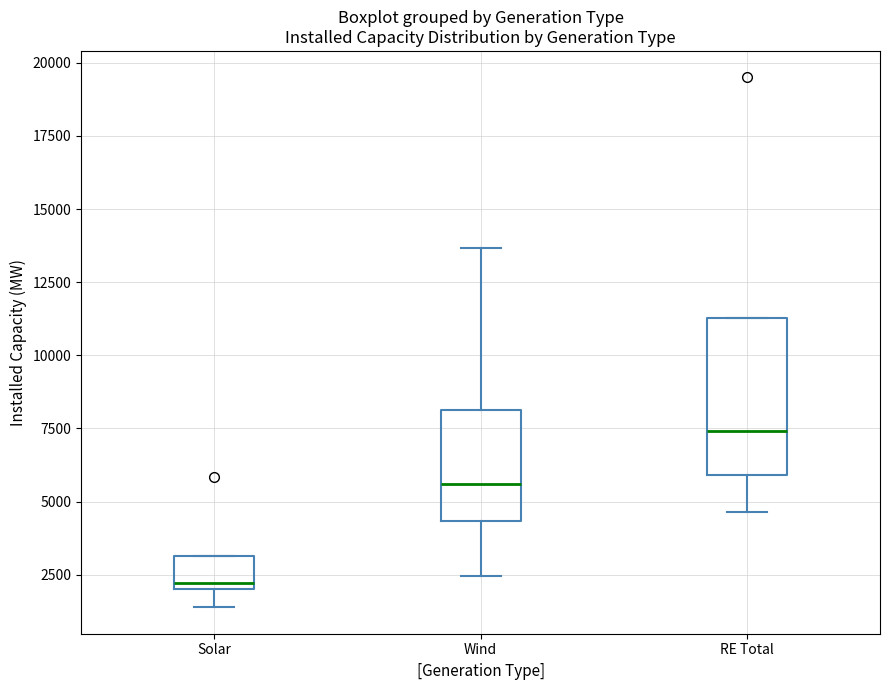

Which box is the tallest, from its lower edge to its upper edge?

RE Total